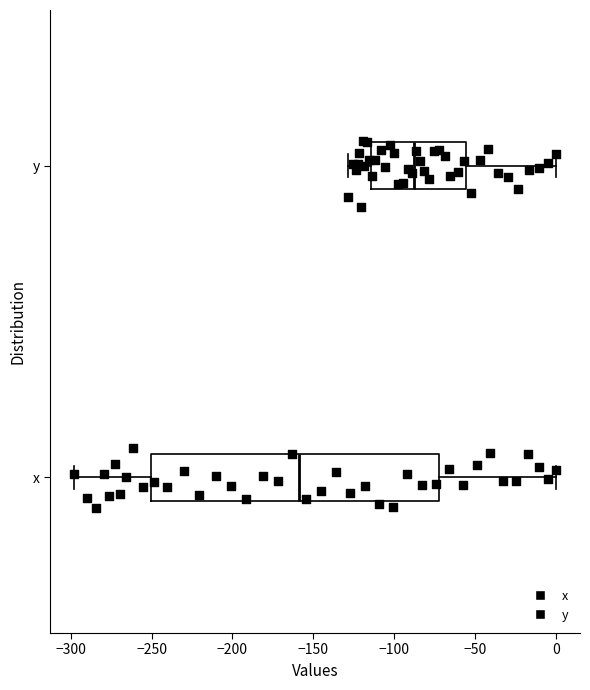

Which box's median line is the furthest to the right?

y